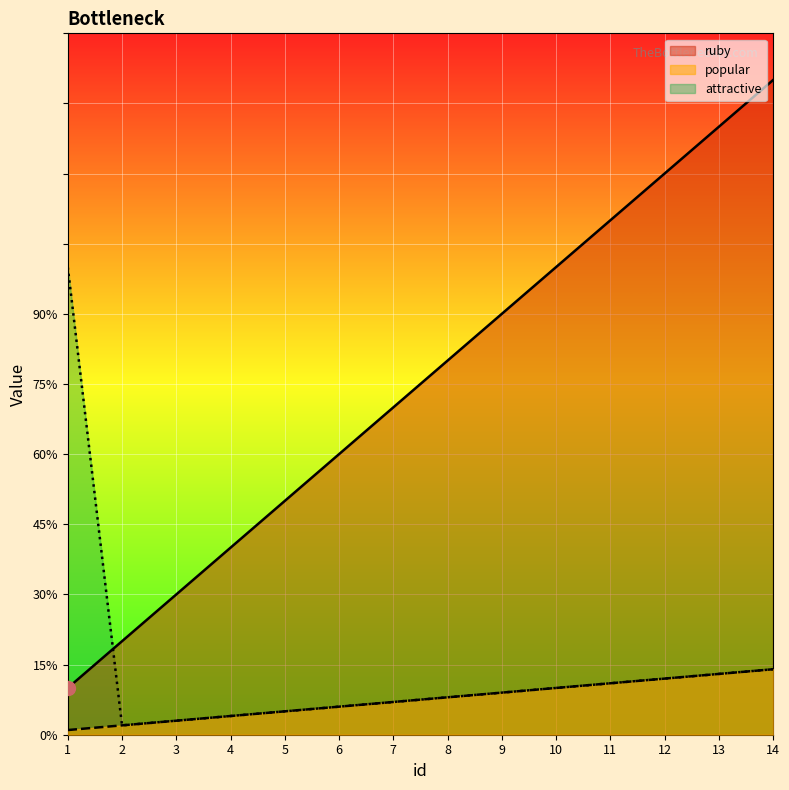

Where is the first local minimum for attractive?

2